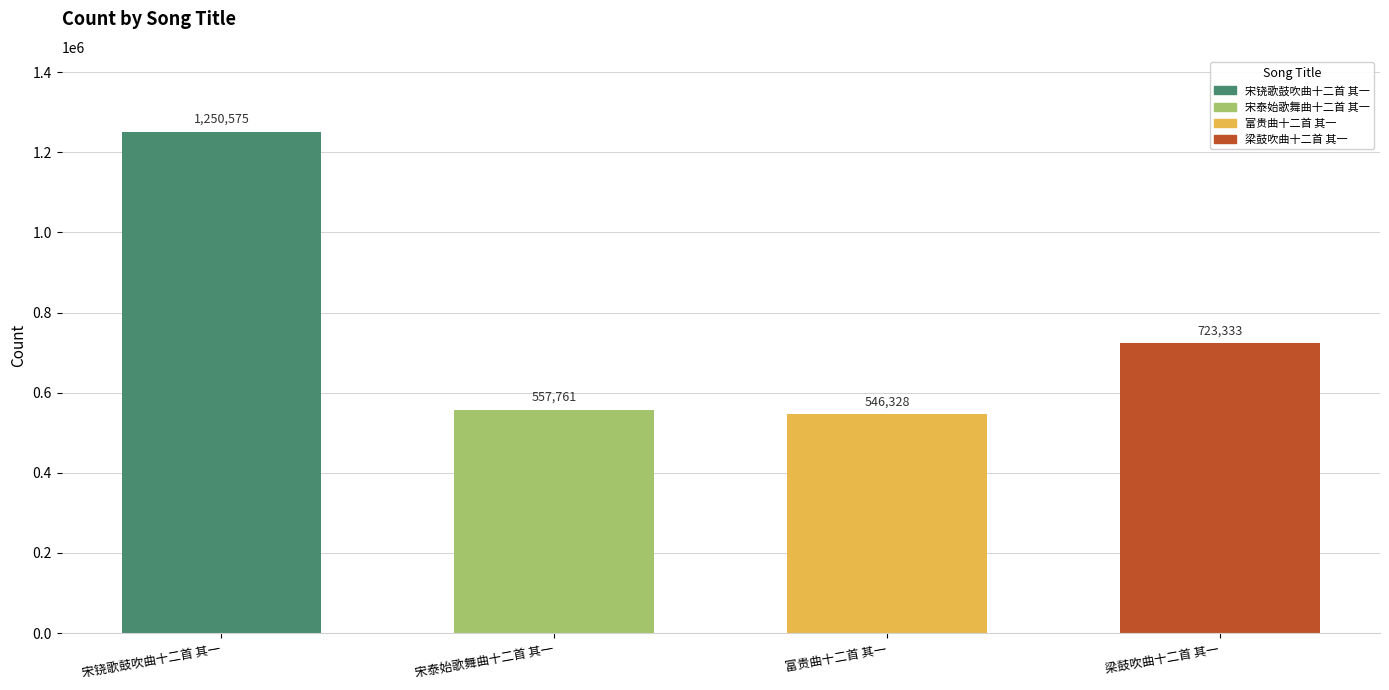

What is the smallest value displayed?

546328